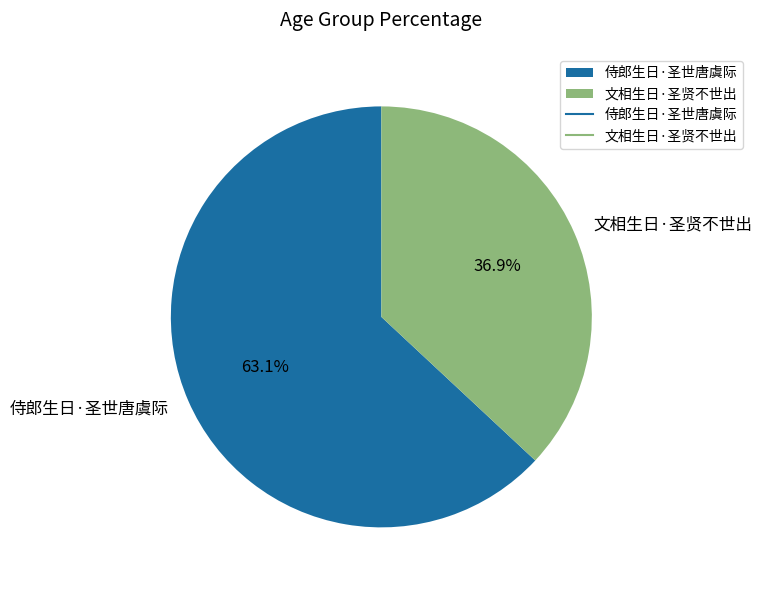

What percentage is the 侍郎生日·圣世唐虞际 slice, to the nearest percent?

63%